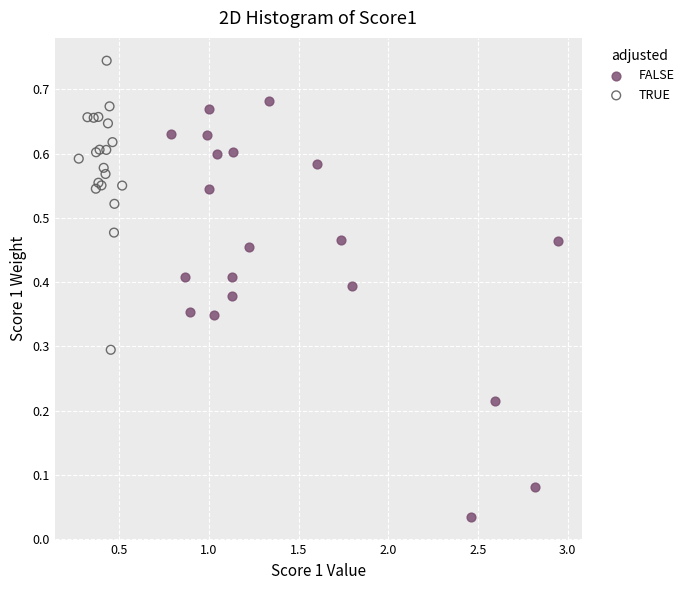

Which series reaches the minimum Y coordinate?

FALSE